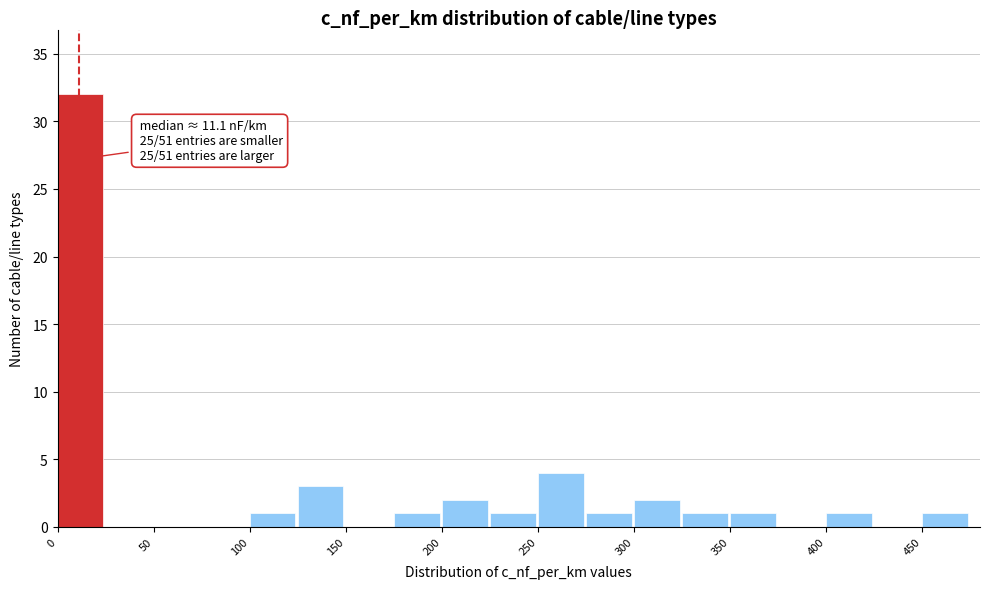

Over which range of the x-axis is the bar tallest?

0 to 25